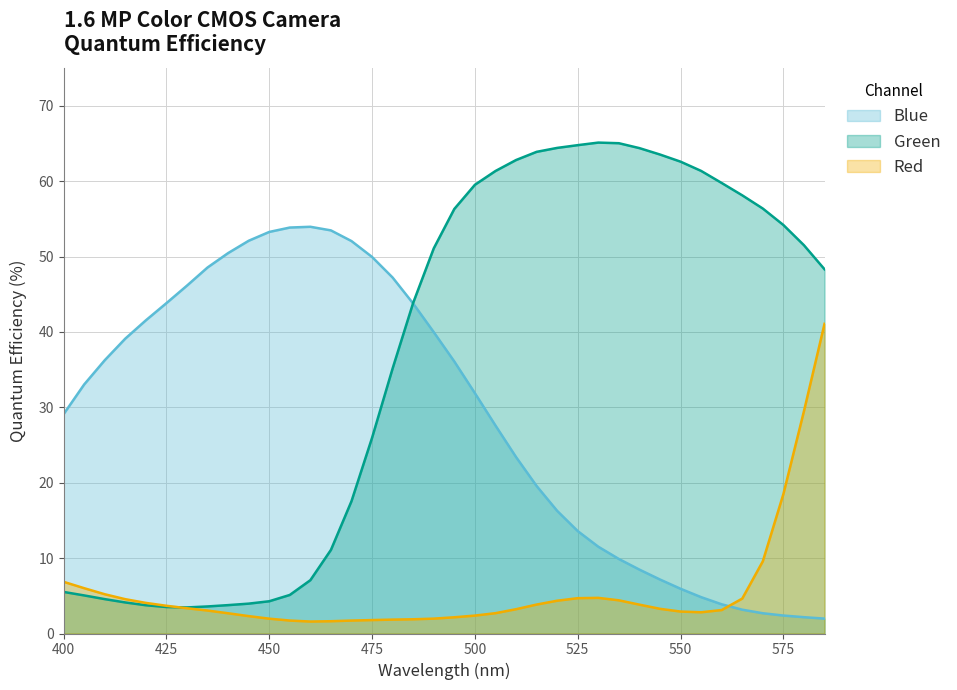

Which series has the largest total across all categories?

Green